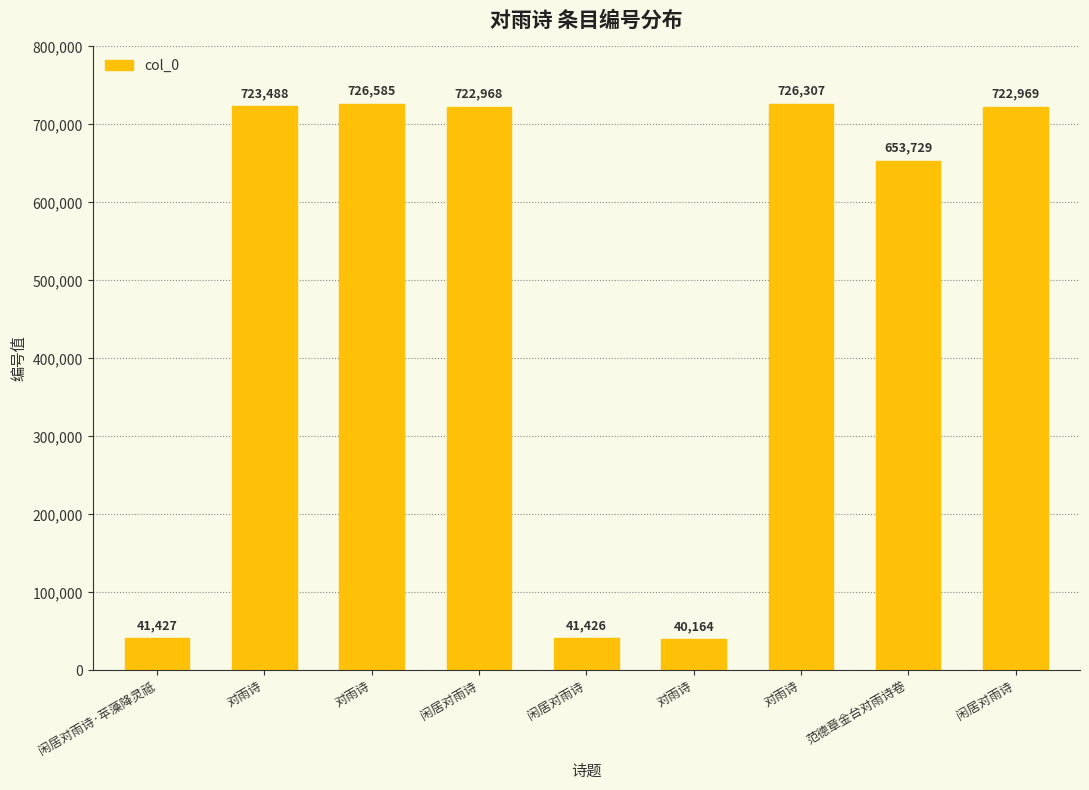

How many bars are there in total?

9